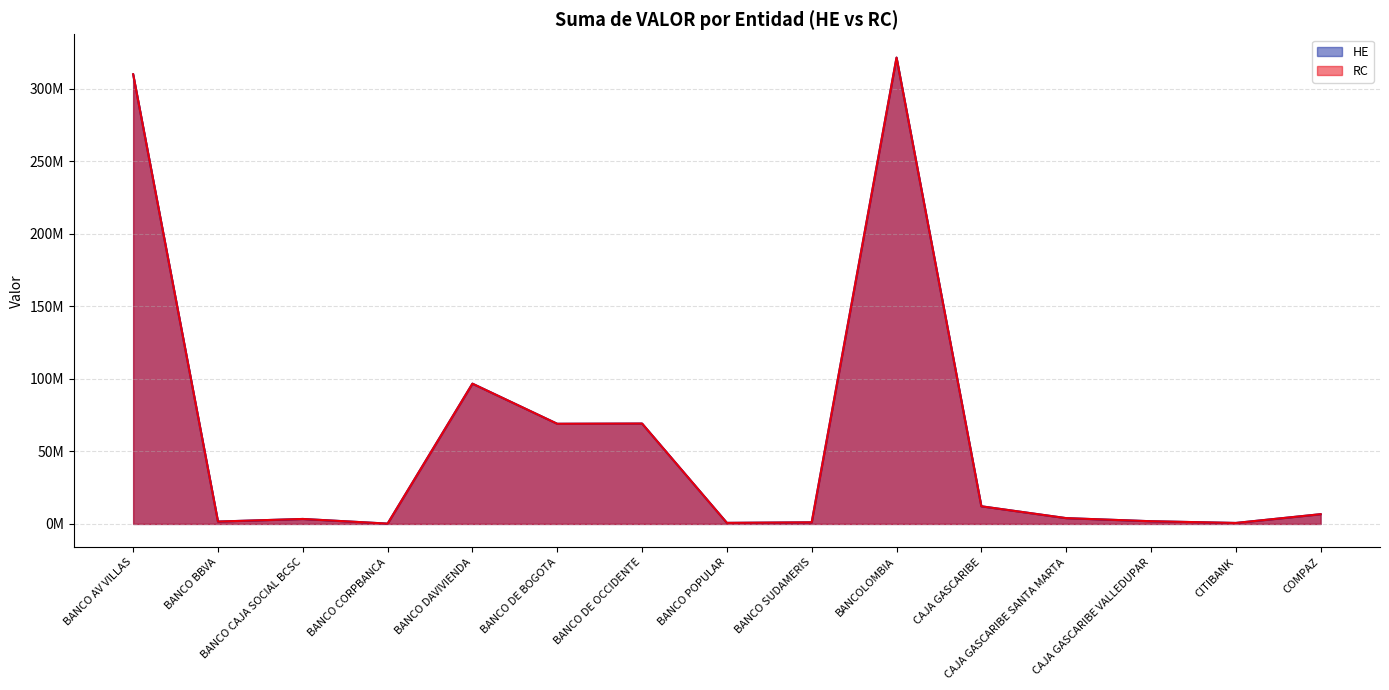

How many lines are shown in the chart?

2